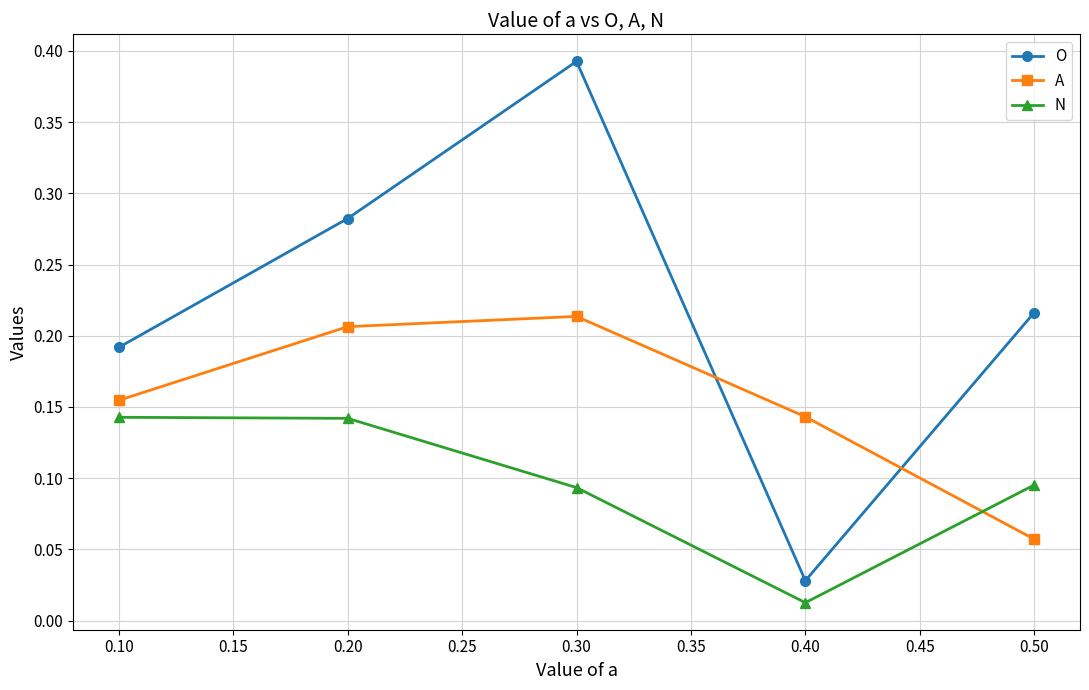

Which series has the widest spread of values?

O